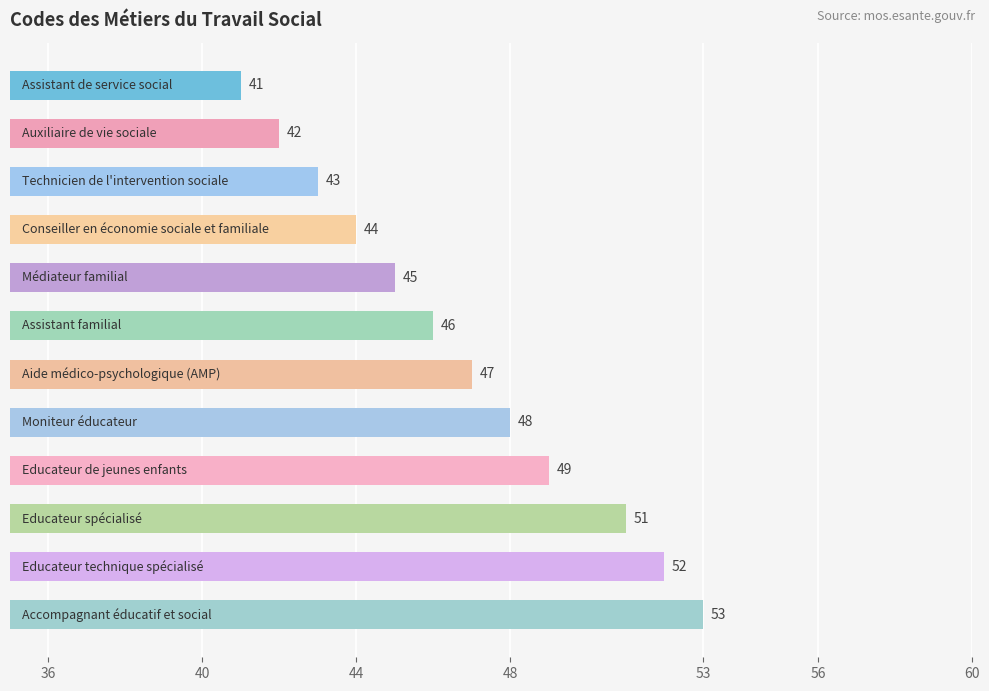

Reading top to bottom, extract all data points from this chart.

41	42	43	44	45	46	47	48	49	51	52	53